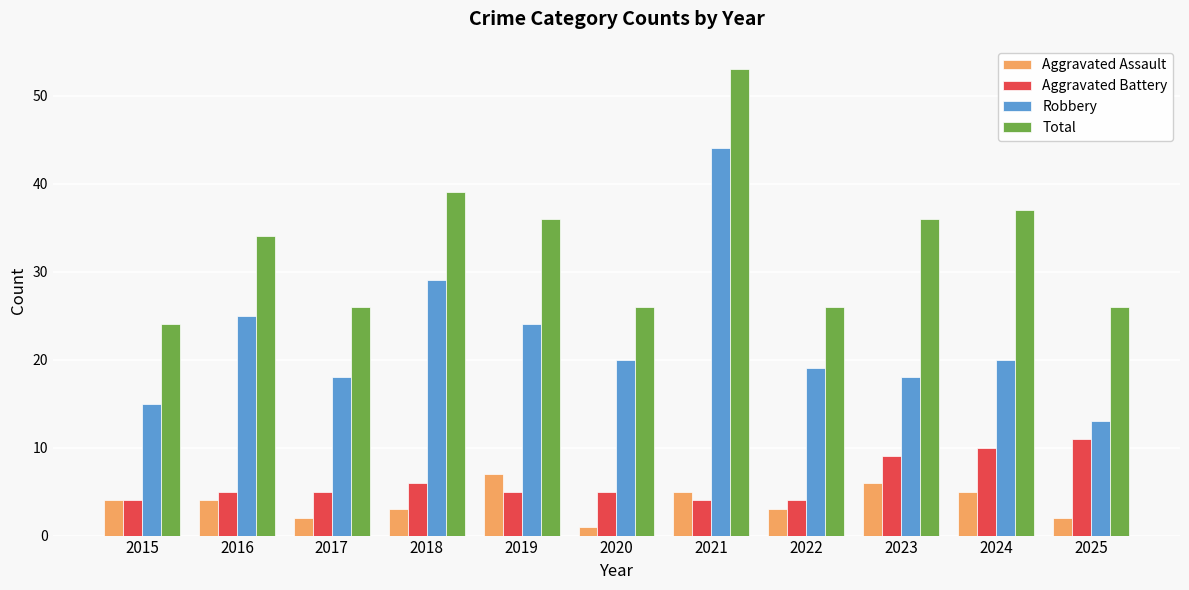

What are all the series names shown in the legend?

Aggravated Assault, Aggravated Battery, Robbery, Total